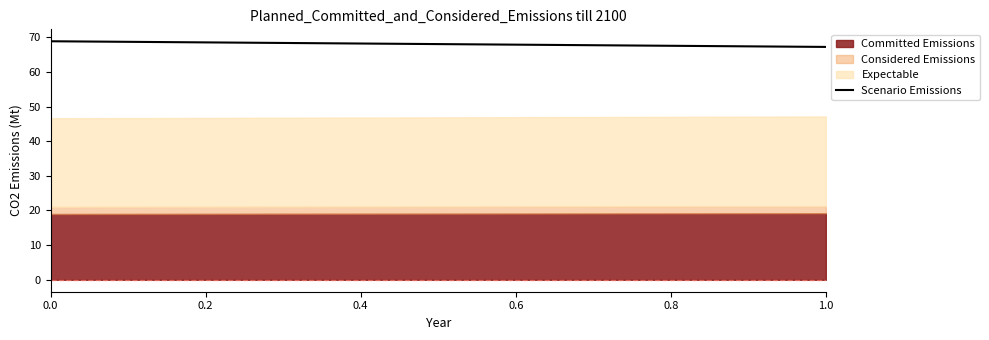

What is the minimum value for Scenario Emissions?

67.2